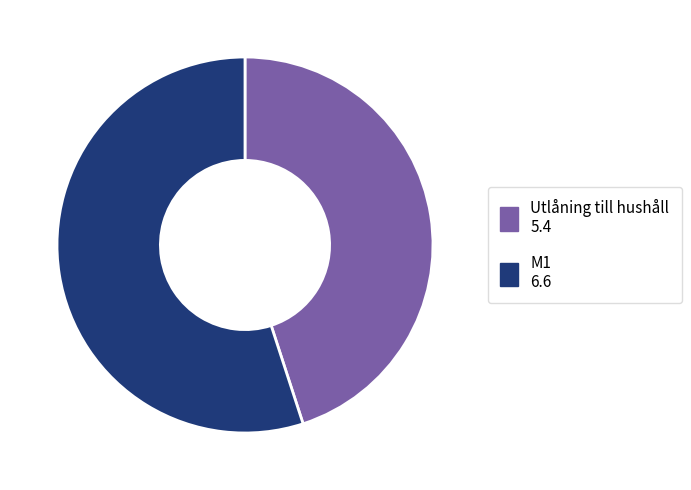

Is it true that M1 is 67% of the pie?

False